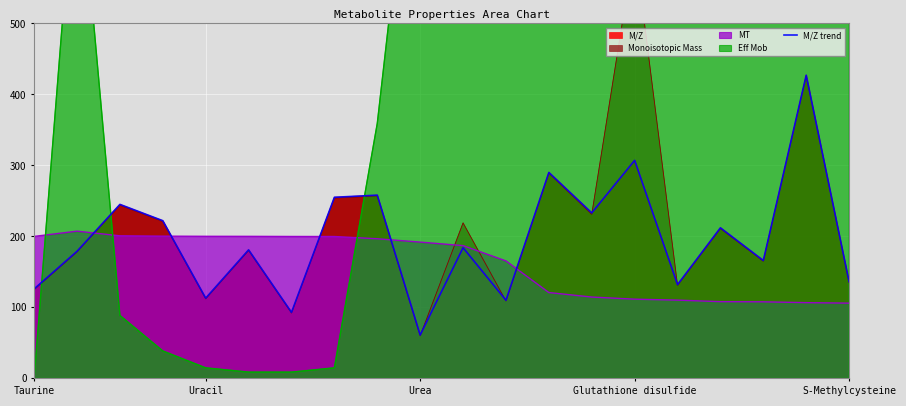

Is it true that the value at 8 is 258.1?

True